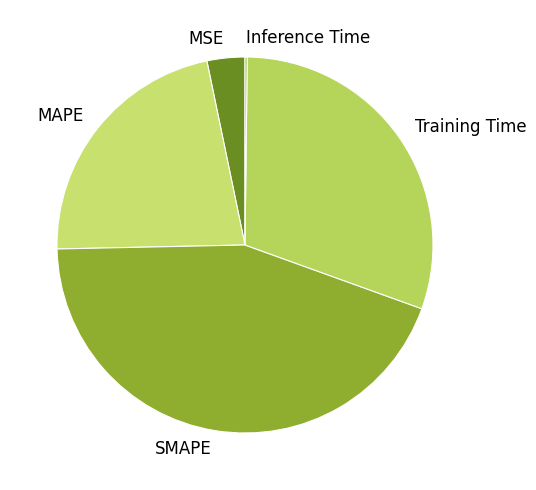

True or false: Training Time accounts for 30% of the total.

True